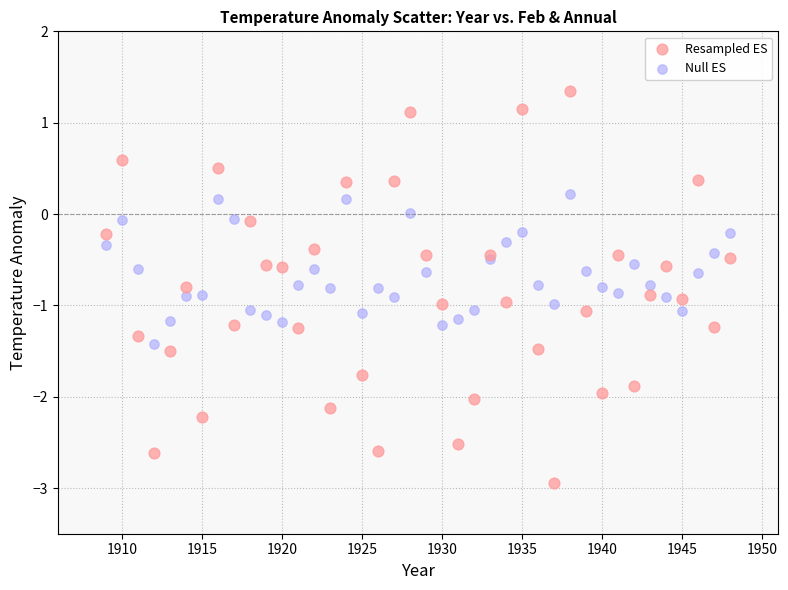

Which series reaches the maximum Y coordinate?

Resampled ES